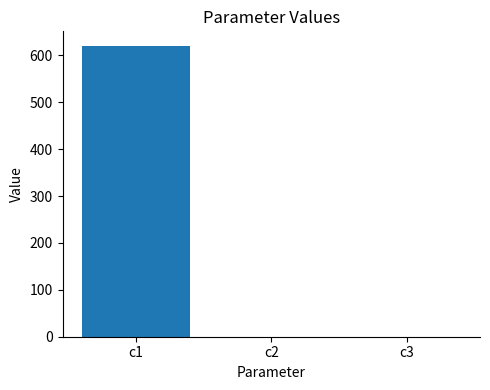

Which label corresponds to the largest value in the chart?

c1